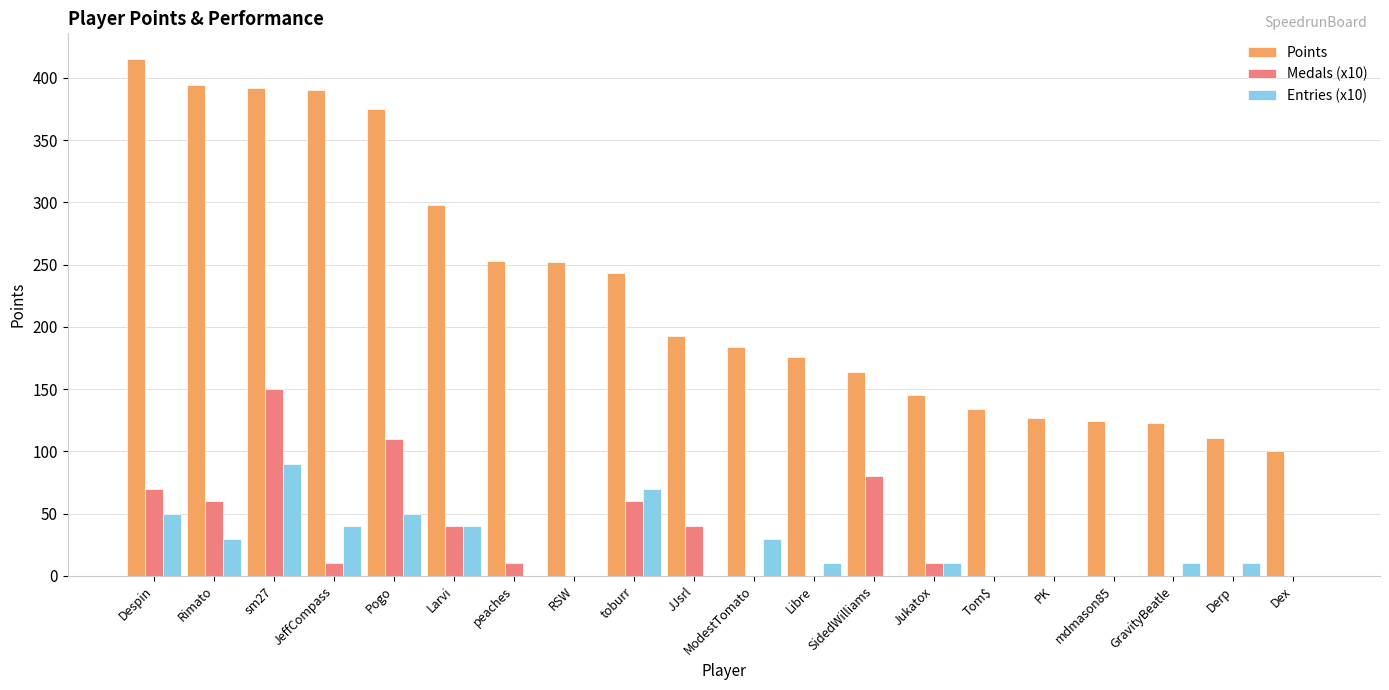

Between JeffCompass and JJsrl, which series saw the biggest shift?

Points